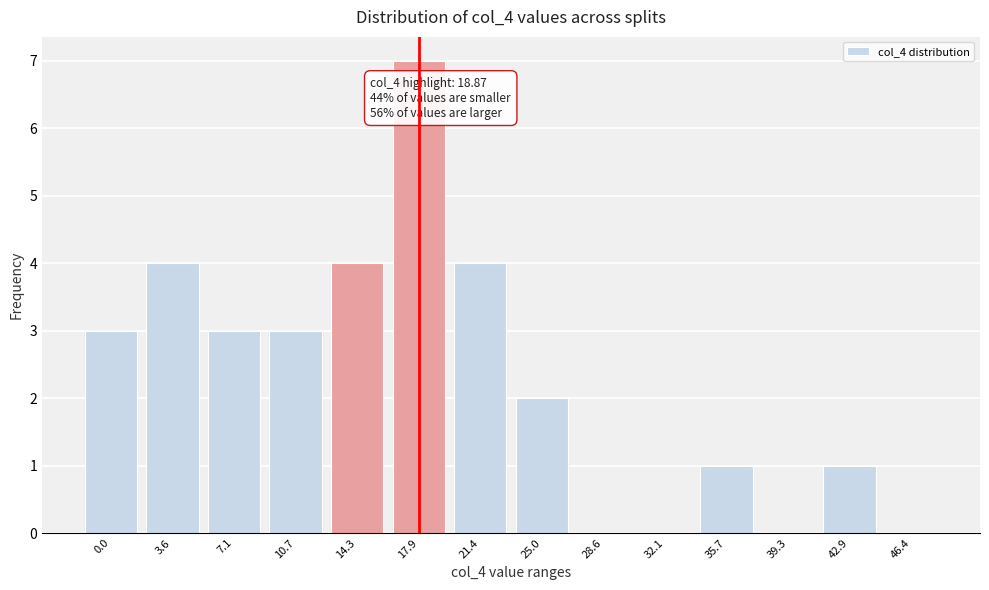

Reading left to right, transcribe all the data shown in this chart.

0.0=3	3.6=4	7.1=3	10.7=3	14.3=4	17.9=7	21.4=4	25.0=2	28.6=0	32.1=0	35.7=1	39.3=0	42.9=1	46.4=0